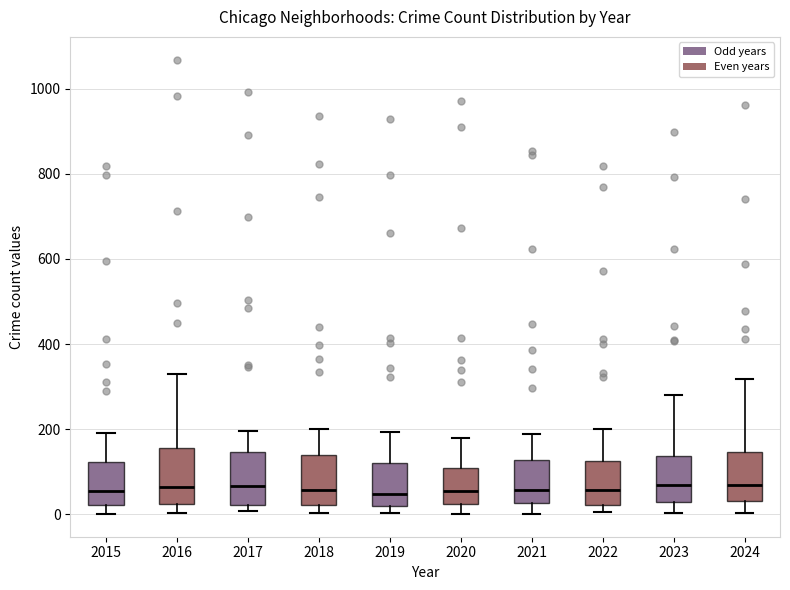

Reading left to right, transcribe this box plot: for each box, give where its median line is, the range the box spans, and where its two whiskers end, as read against the y-axis. The values are not printed on the chart, so give them approximately, as read against the axis.

2015: median 60, box 20 to 120, whiskers 0 to 200
2016: median 60, box 20 to 160, whiskers 0 to 320
2017: median 60, box 20 to 140, whiskers 0 to 200
2018: median 60, box 20 to 140, whiskers 0 to 200
2019: median 40, box 20 to 120, whiskers 0 to 200
2020: median 60, box 20 to 100, whiskers 0 to 180
2021: median 60, box 20 to 120, whiskers 0 to 180
2022: median 60, box 20 to 120, whiskers 0 to 200
2023: median 60, box 20 to 140, whiskers 0 to 280
2024: median 60, box 40 to 140, whiskers 0 to 320